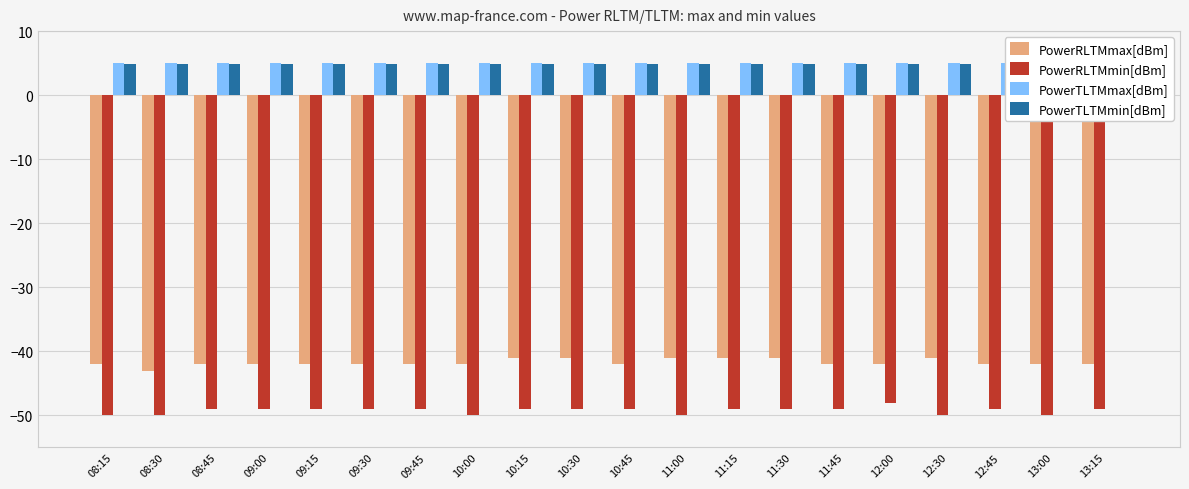

How many categories are shown in the chart?

20